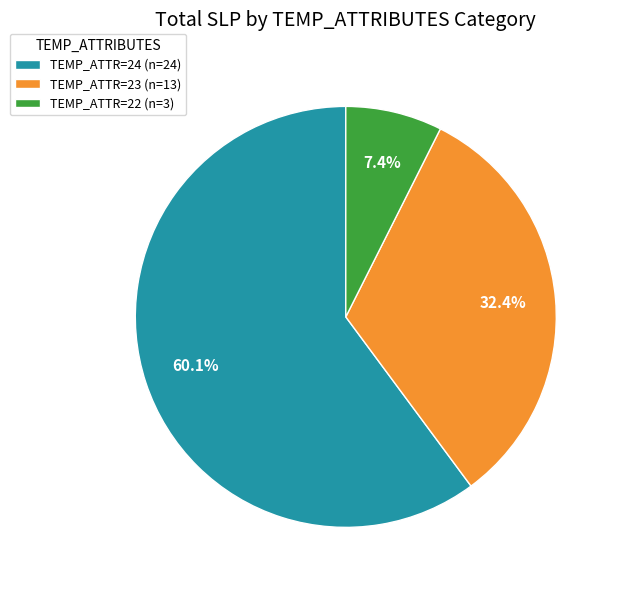

Is there a majority slice in this chart?

Yes